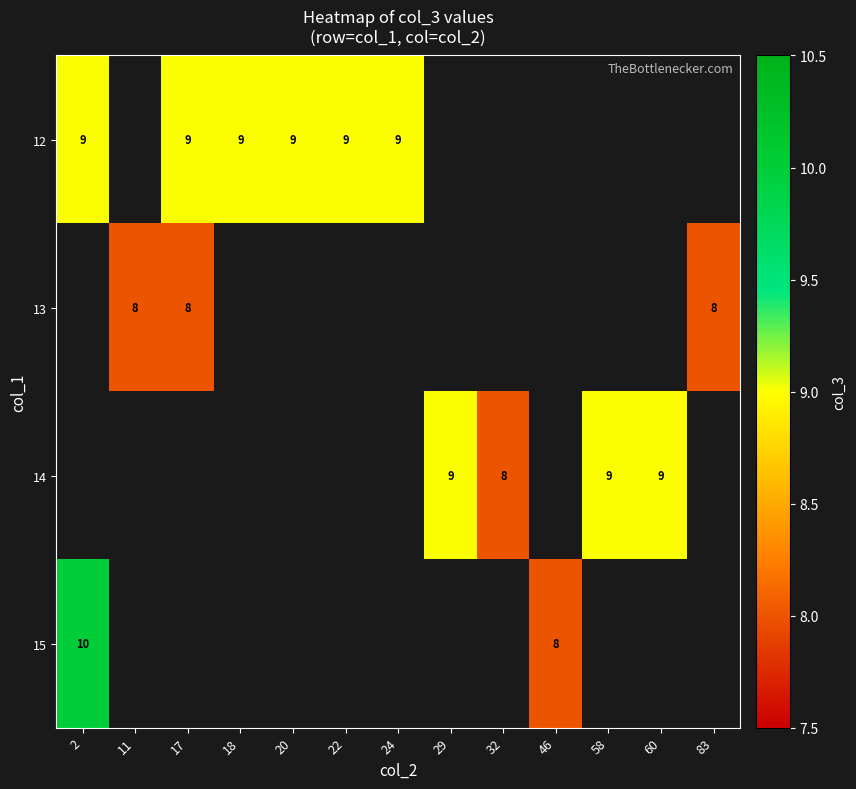

The value of 15 at 46 is 3. True or false?

False